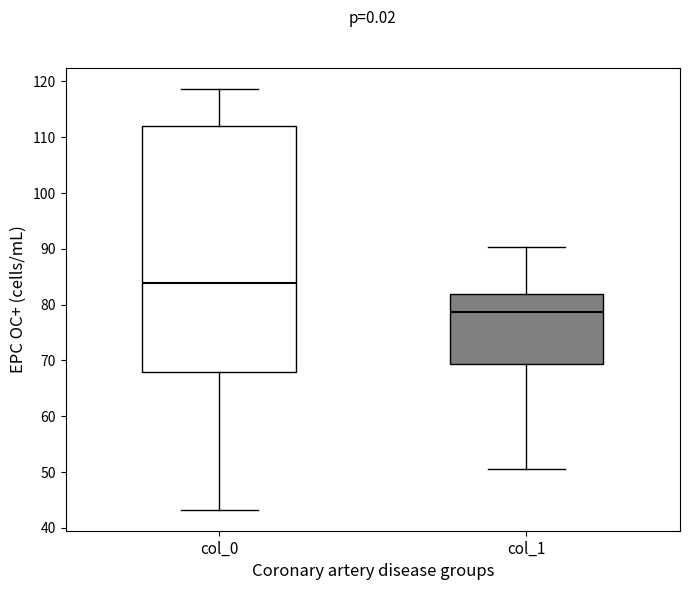

Where is the upper edge of the box for col_1 on the y-axis? The values are not printed on the chart, so give them approximately, as read against the axis.

82